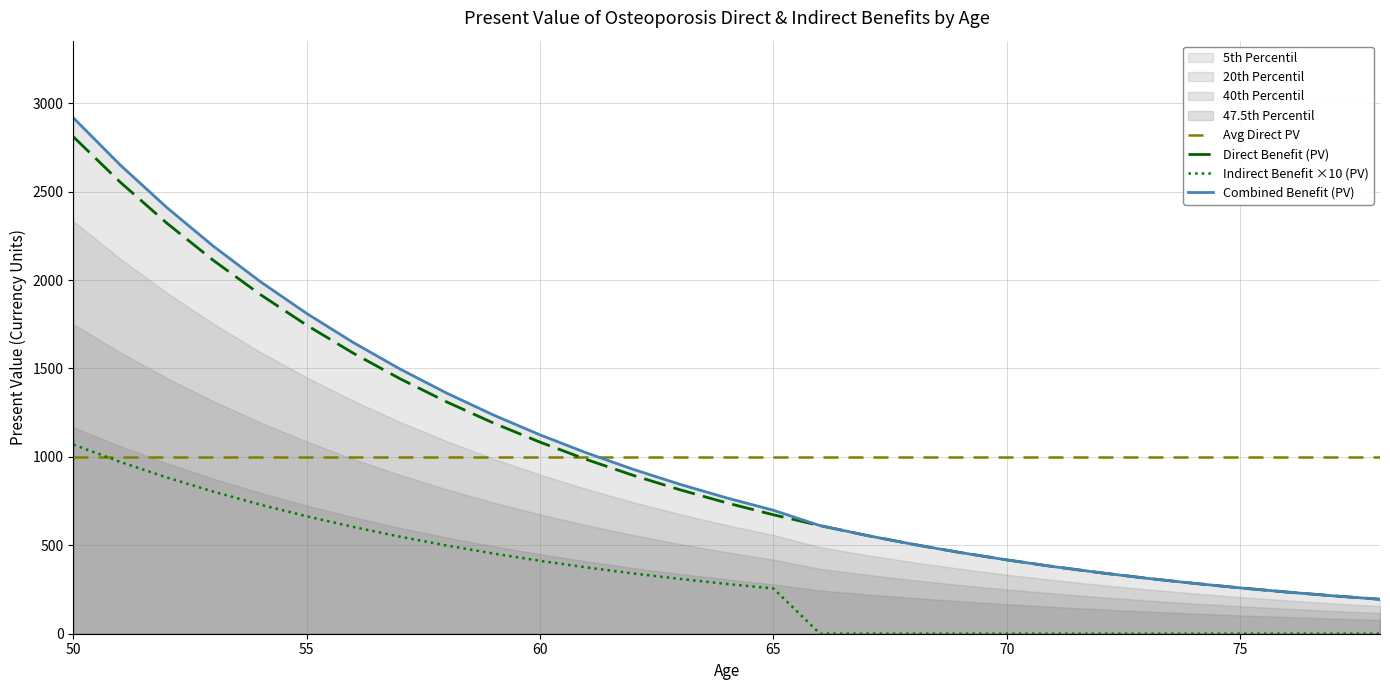

Which category has the highest value across all series?

50